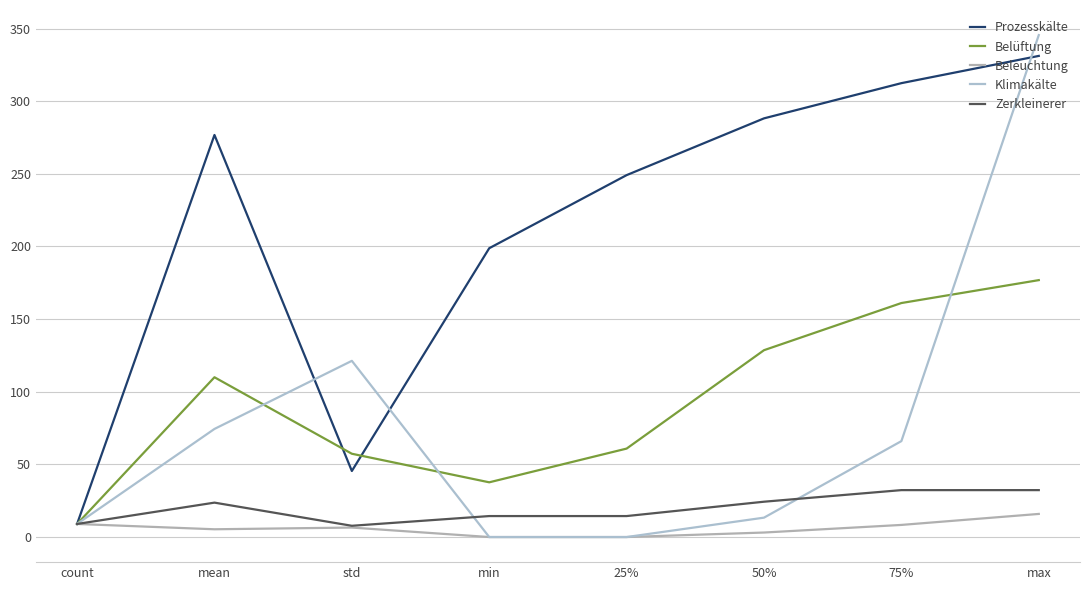

Between 25% and min, which is larger?

25%